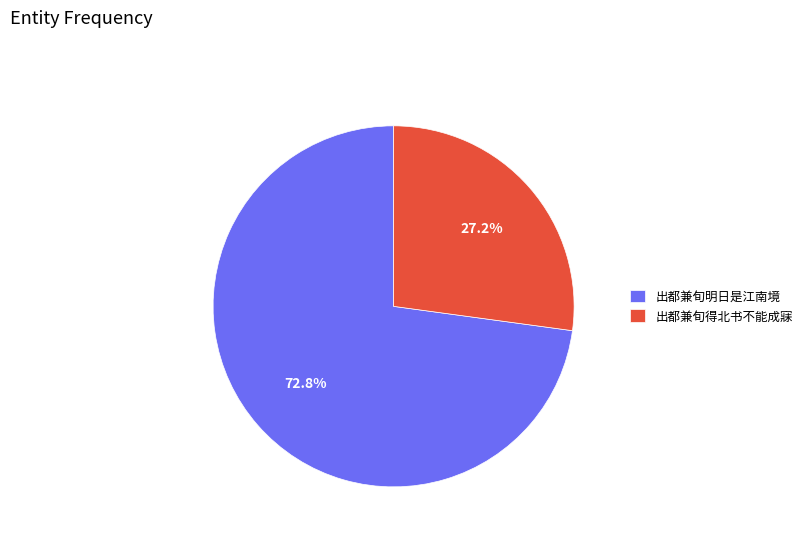

How much of the chart is everything except 出都兼旬得北书不能成寐?

72.8%